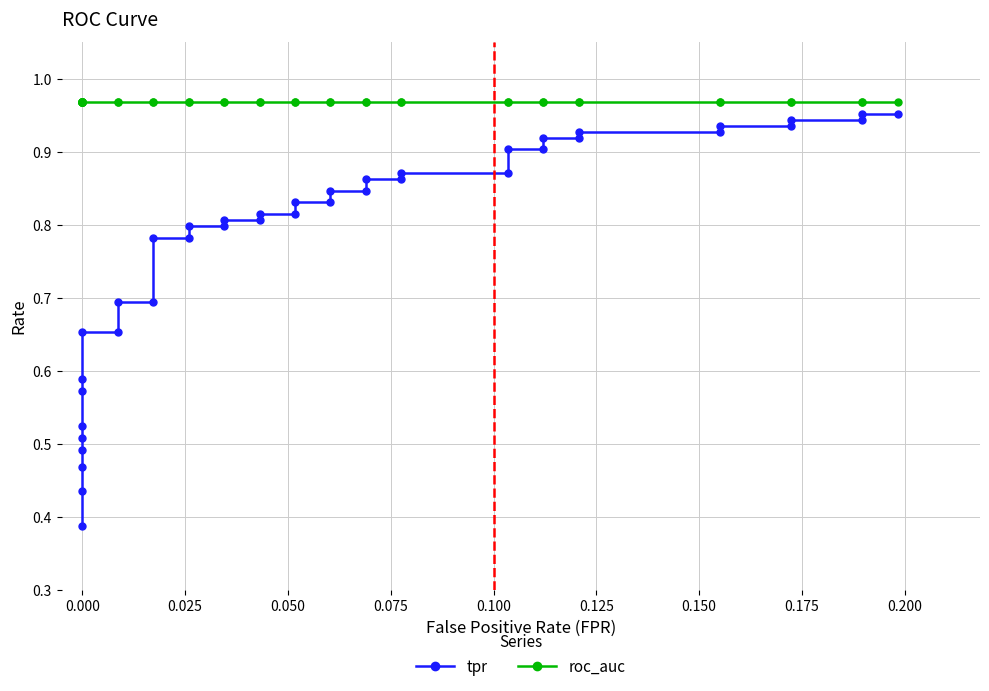

True or false: roc_auc and tpr cross at least once.

False